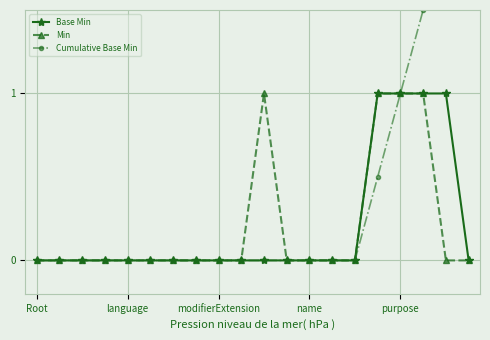

Which series has the widest spread of values?

Cumulative Base Min